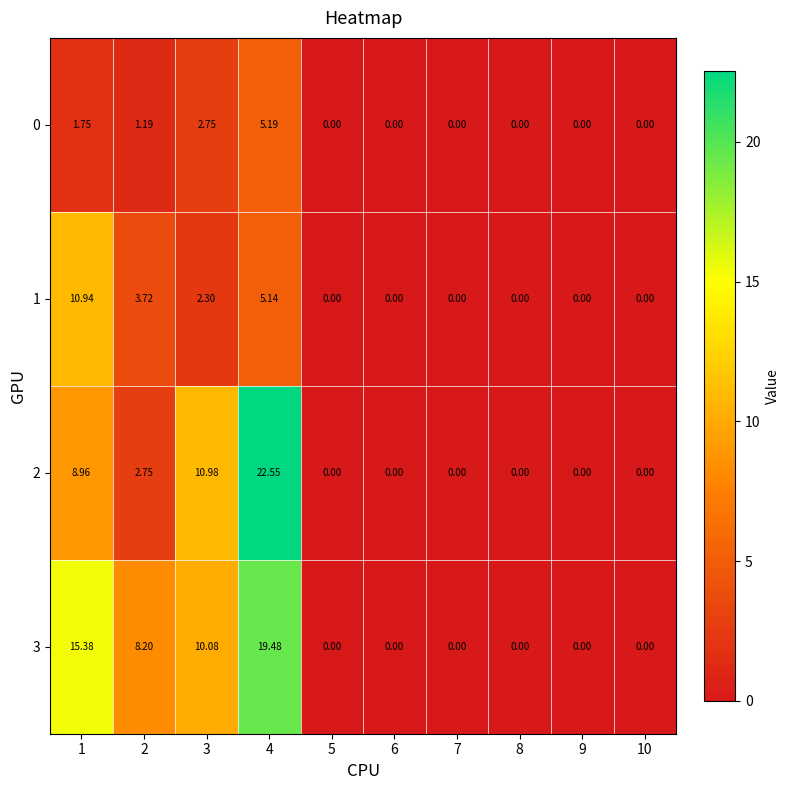

What is the maximum value shown in the chart?

22.6